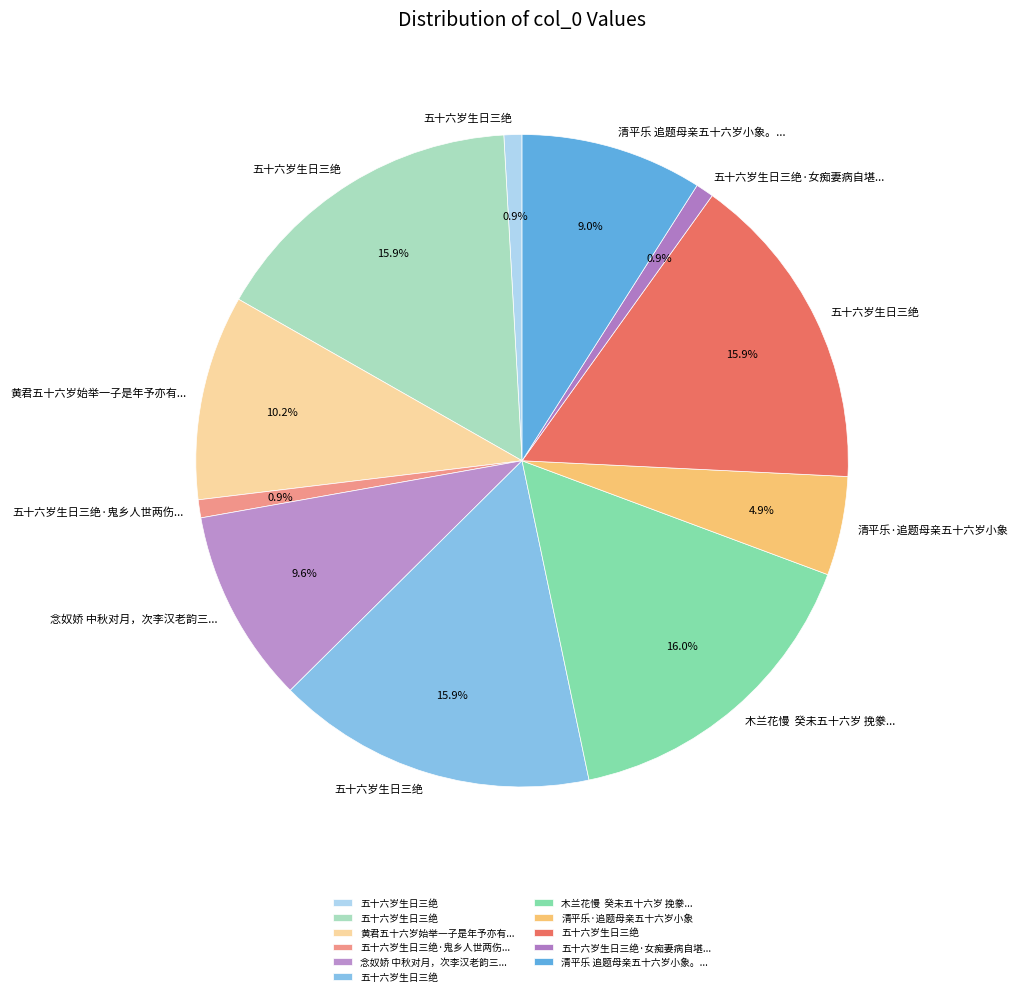

How many segments does this pie chart have?

11